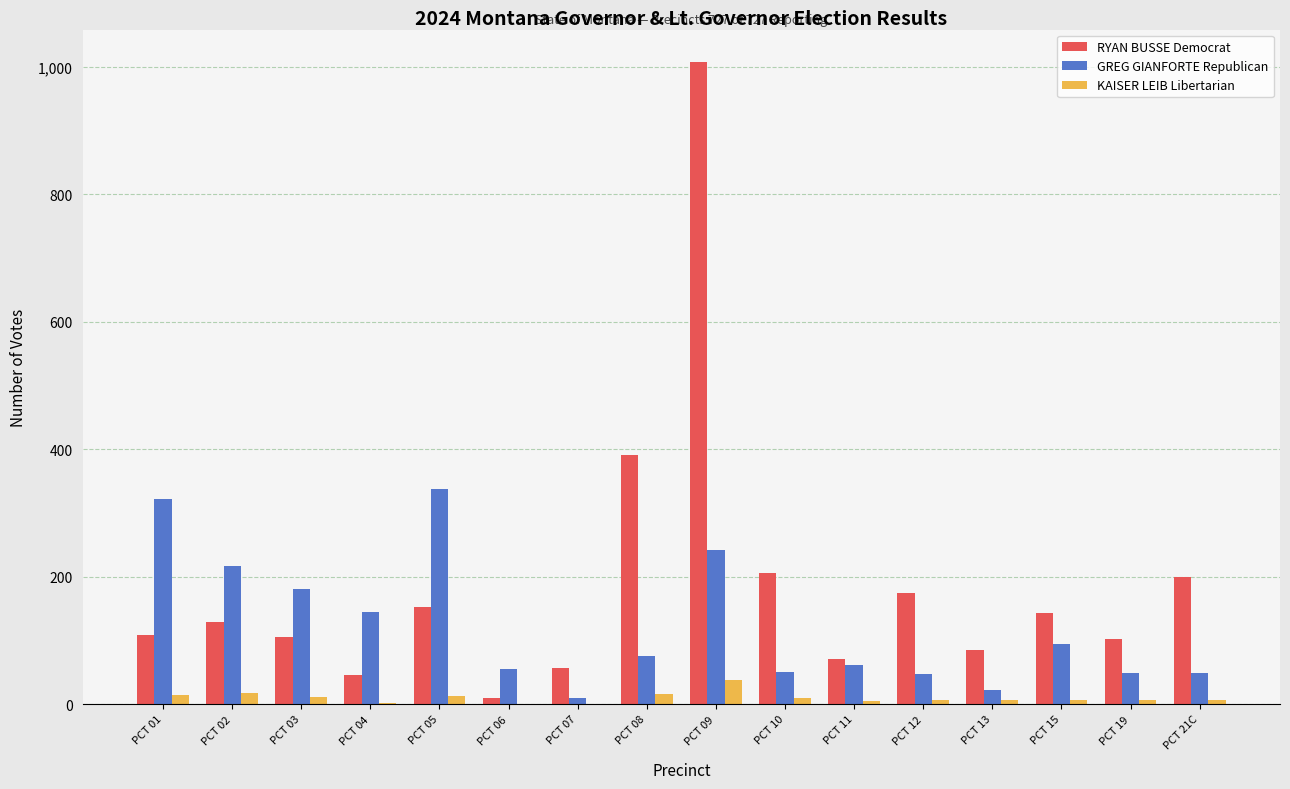

Is it true that RYAN BUSSE Democrat equals 128 at PCT 02?

True